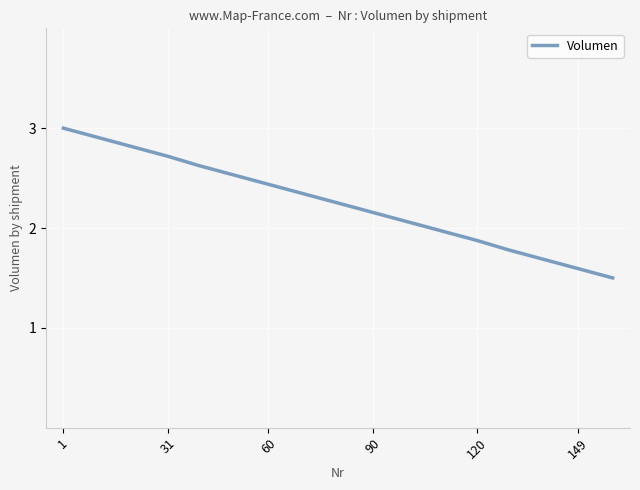

What is the maximum value shown in the chart?

3.0